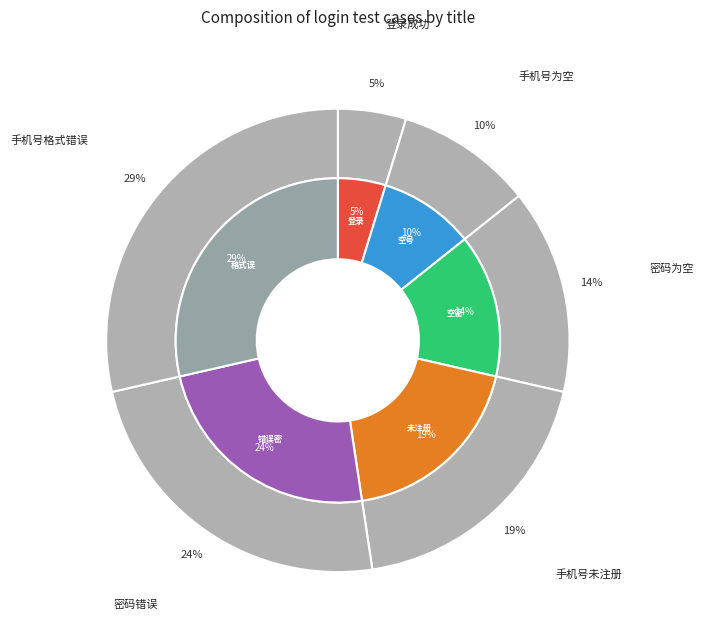

To the nearest percent, what is the combined percentage of 密码错误 and 手机号未注册?

43%